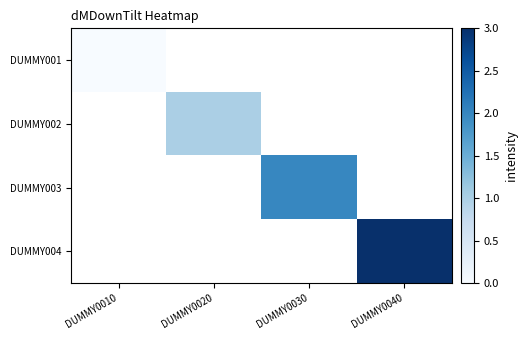

At how many categories does at least one series exceed 0?

3